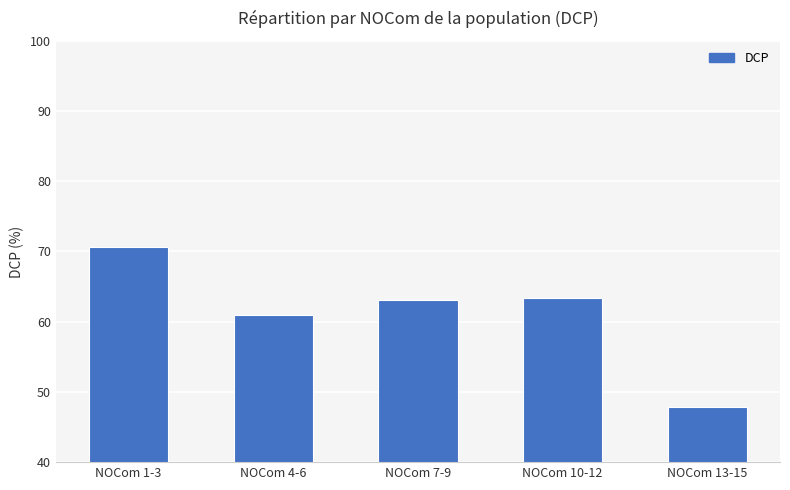

What is the difference between the maximum and minimum values?

22.9